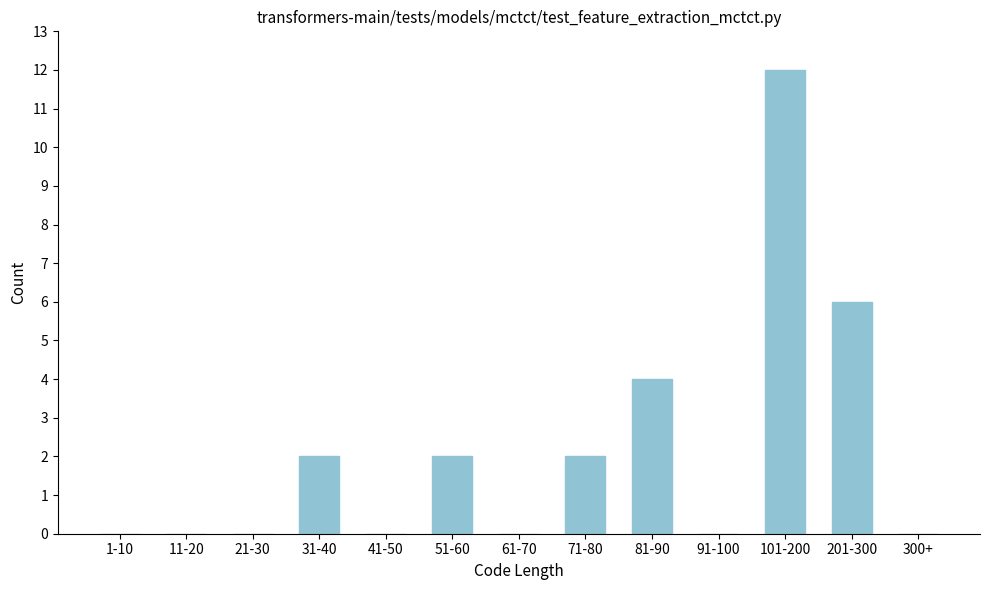

Reading left to right, transcribe all the data shown in this chart.

1-10=0	11-20=0	21-30=0	31-40=2	41-50=0	51-60=2	61-70=0	71-80=2	81-90=4	91-100=0	101-200=12	201-300=6	300+=0